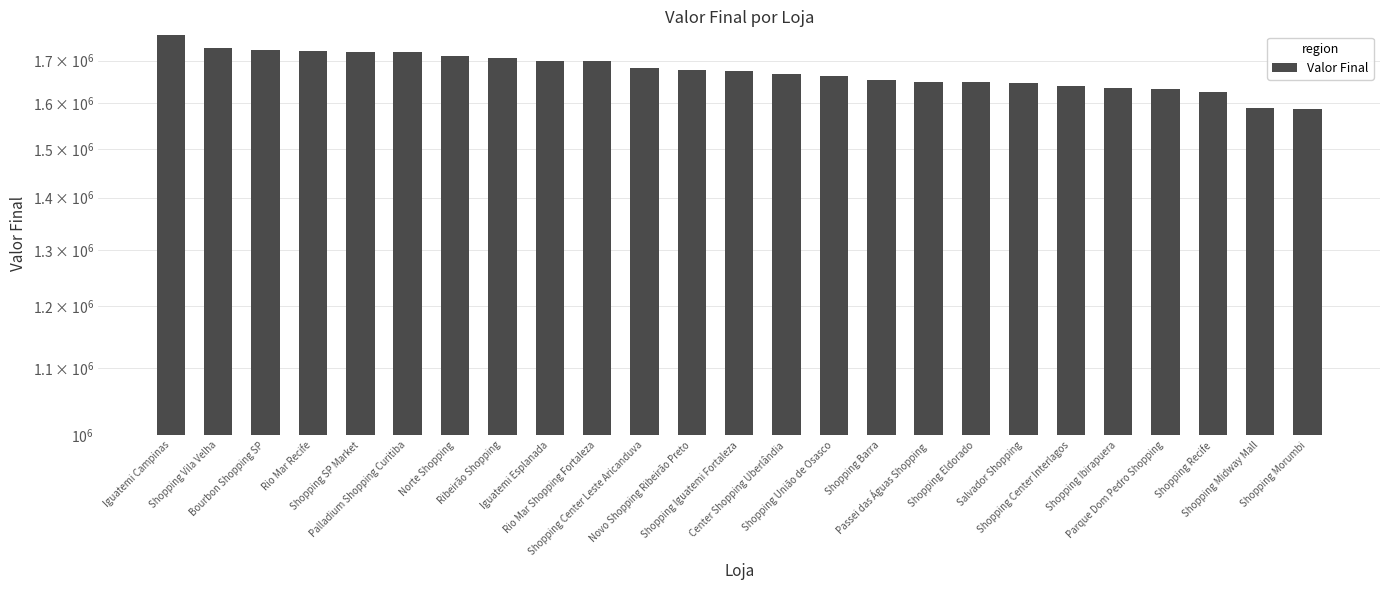

Reading left to right, what are all the values shown in this chart?

Iguatemi Campinas=1762419	Shopping Vila Velha=1731167	Bourbon Shopping SP=1726110	Rio Mar Recife=1722766	Shopping SP Market=1721763	Palladium Shopping Curitiba=1721120	Norte Shopping=1711968	Ribeirão Shopping=1707122	Iguatemi Esplanada=1699681	Rio Mar Shopping Fortaleza=1698430	Shopping Center Leste Aricanduva=1682870	Novo Shopping Ribeirão Preto=1678225	Shopping Iguatemi Fortaleza=1674824	Center Shopping Uberlândia=1668921	Shopping União de Osasco=1663770	Shopping Barra=1653103	Passei das Águas Shopping=1649014	Shopping Eldorado=1648111	Salvador Shopping=1646739	Shopping Center Interlagos=1640486	Shopping Ibirapuera=1635060	Parque Dom Pedro Shopping=1631630	Shopping Recife=1624879	Shopping Midway Mall=1590441	Shopping Morumbi=1586444